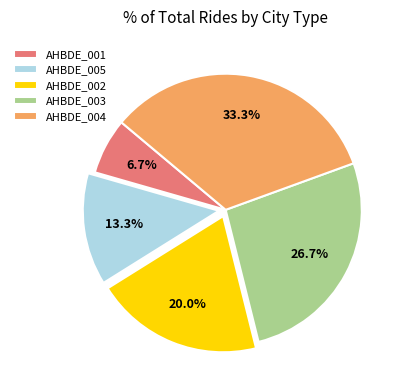

To the nearest percent, what is the average slice percentage?

20%